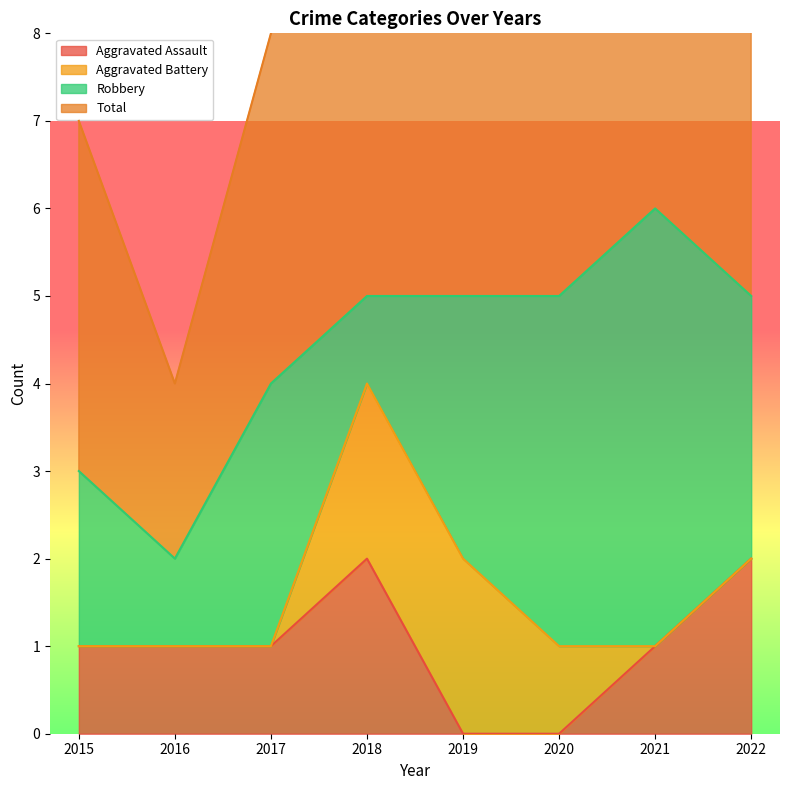

At which category does Total reach its first local valley?

2016